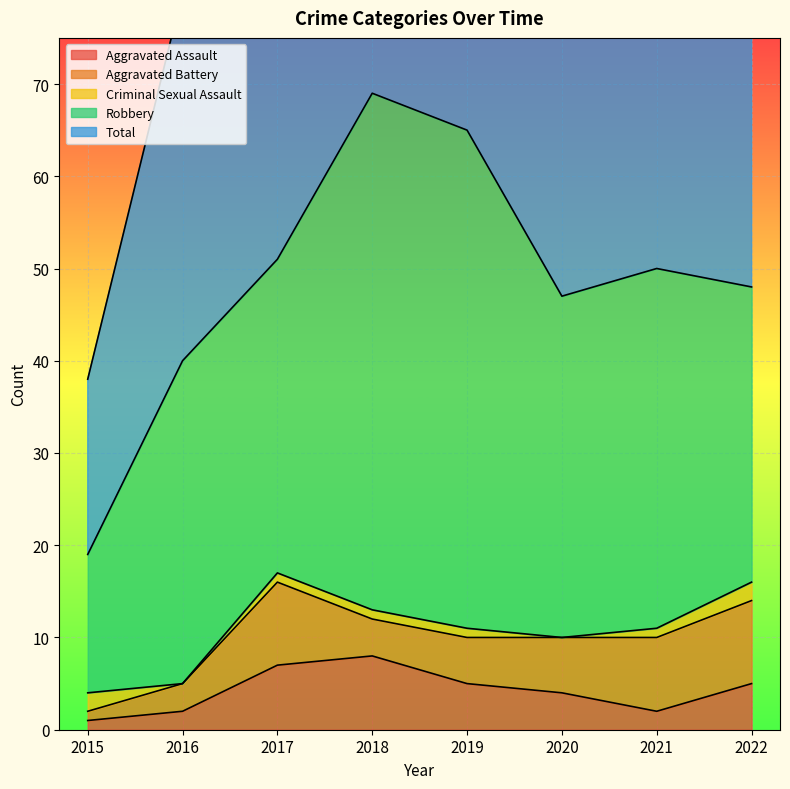

At which label does Aggravated Assault first exceed 5?

2017